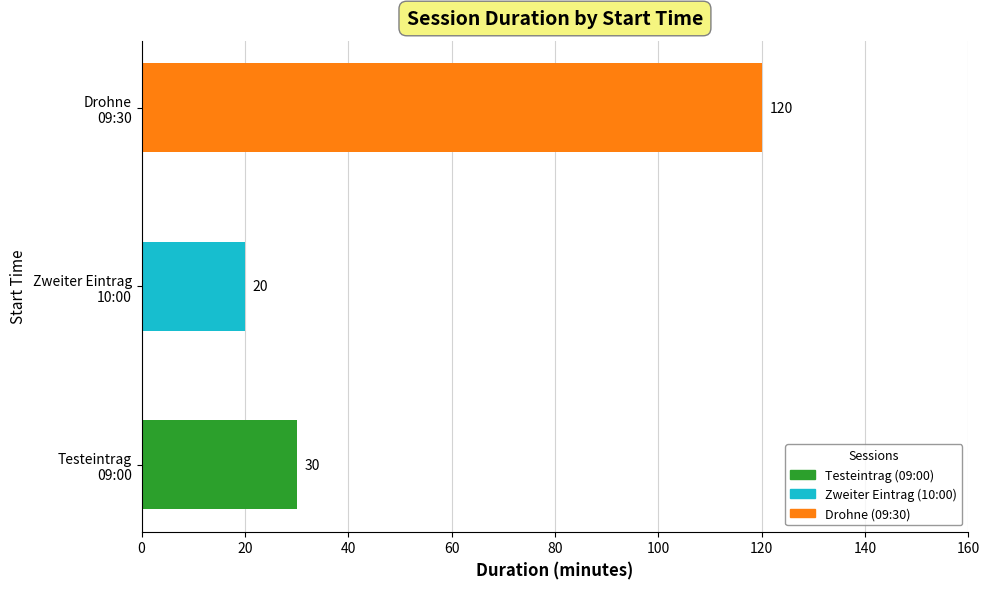

Rank the categories by value from highest to lowest.

Drohne
09:30, Testeintrag
09:00, Zweiter Eintrag
10:00